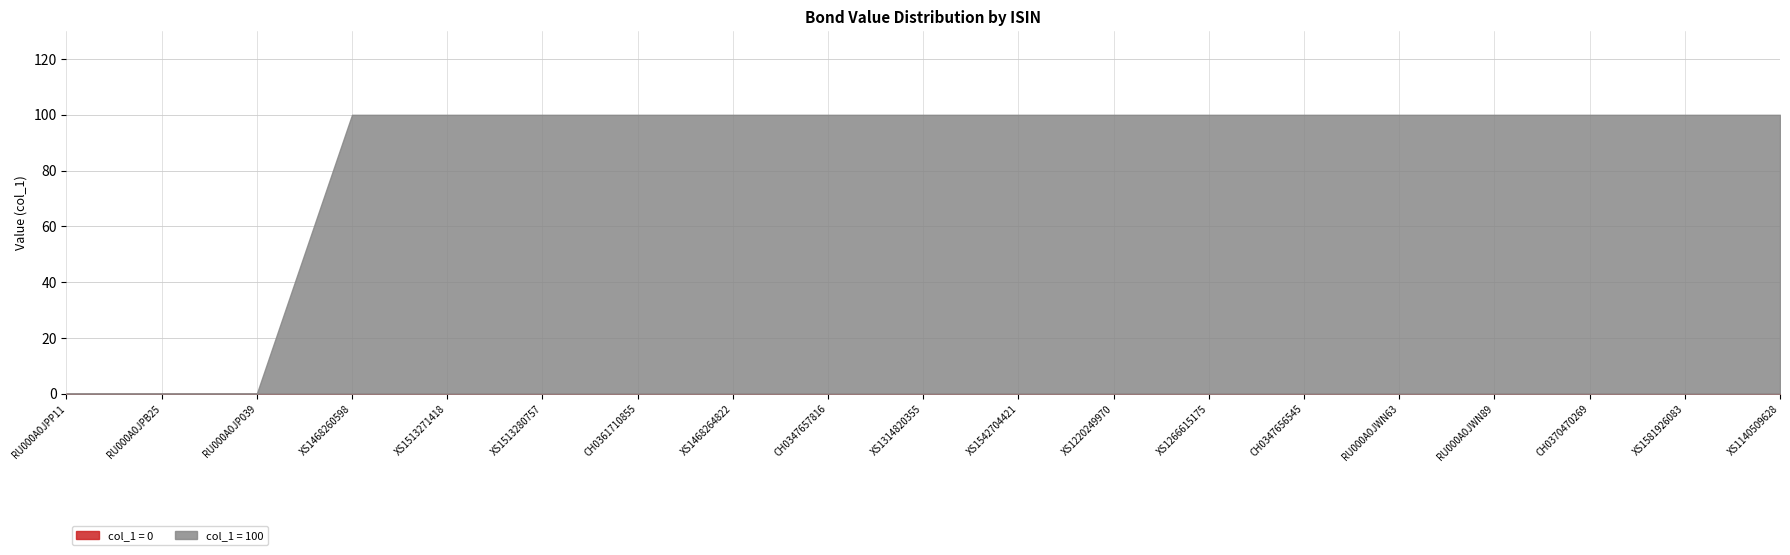

What is the total value across all series at CH0361710855?

100